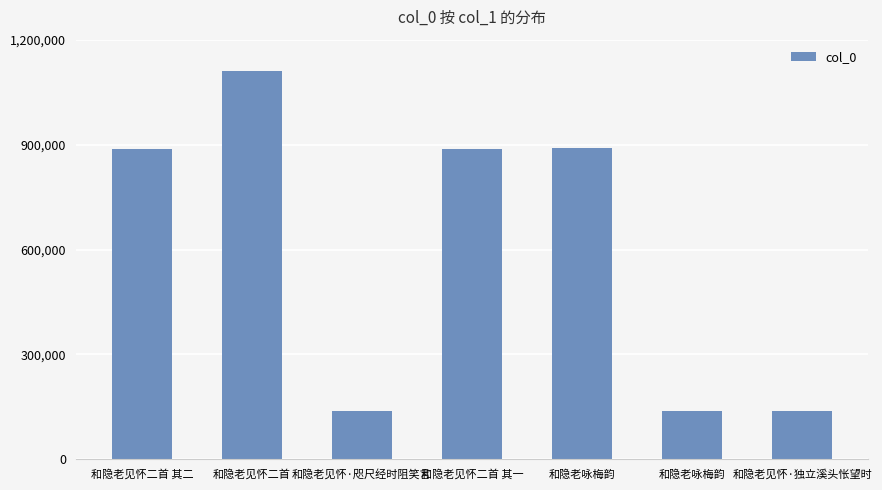

The chart shows a value of 302675 at 和隐老见怀二首. True or false?

False